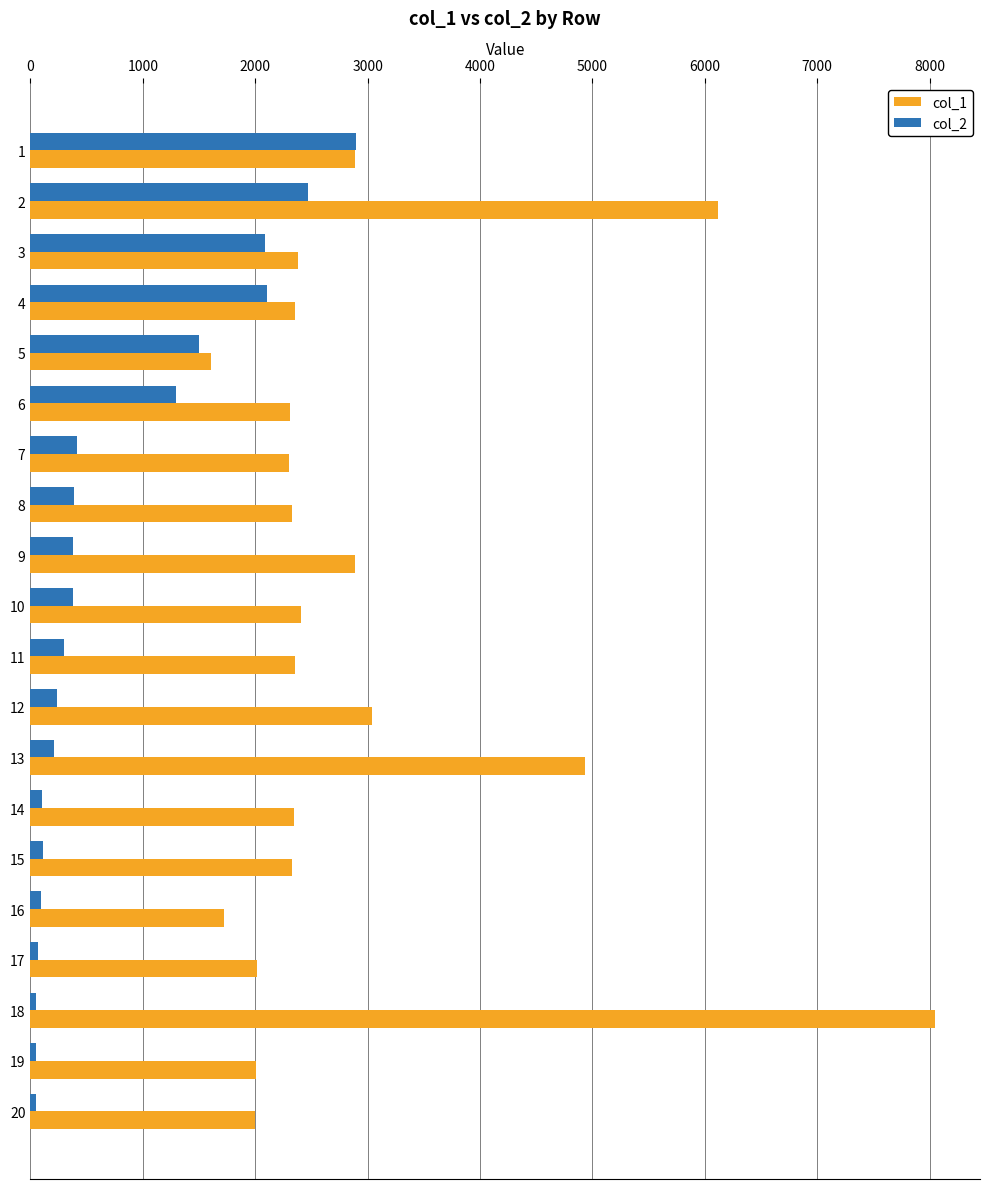

Rank the series by their maximum value, from highest to lowest.

col_1, col_2